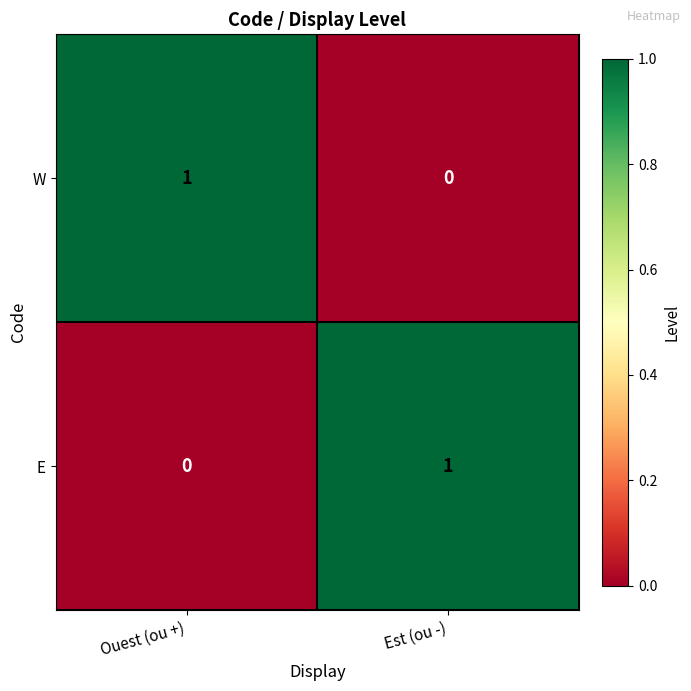

The value of E at Ouest (ou +) is 0. True or false?

True